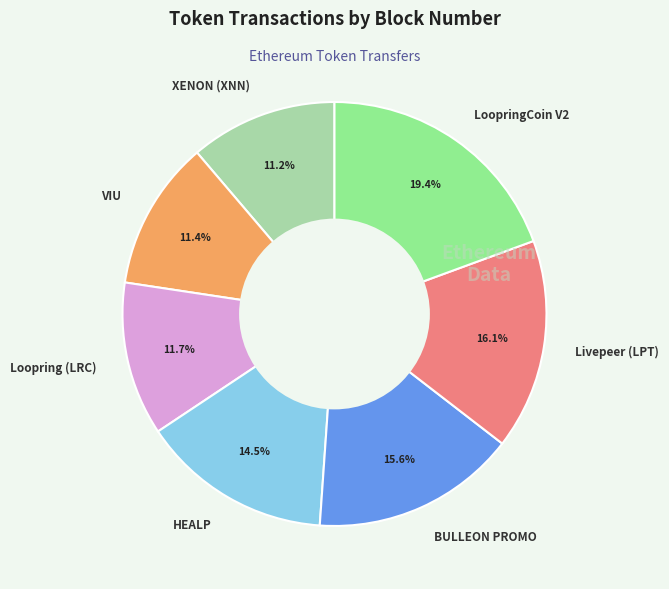

The LoopringCoin V2 slice represents 19% of the pie. True or false?

True